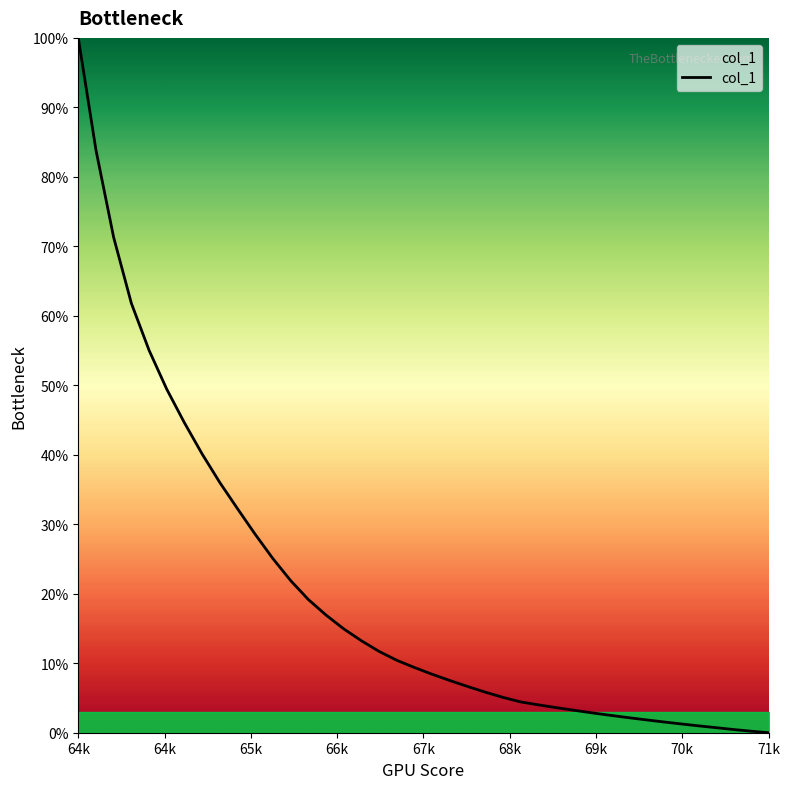

Is this an area chart (filled region under the line)?

Yes